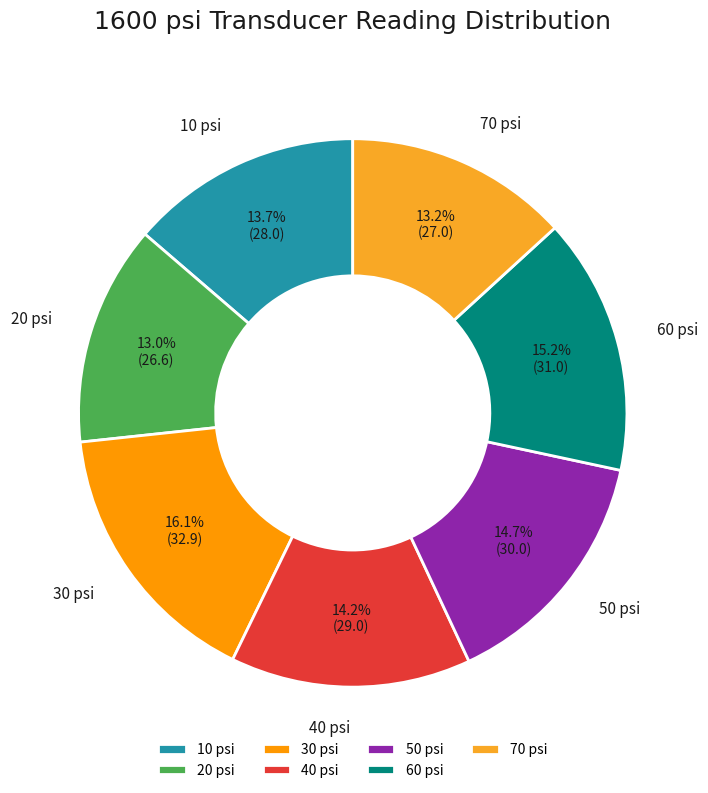

How many segments does this pie chart have?

7